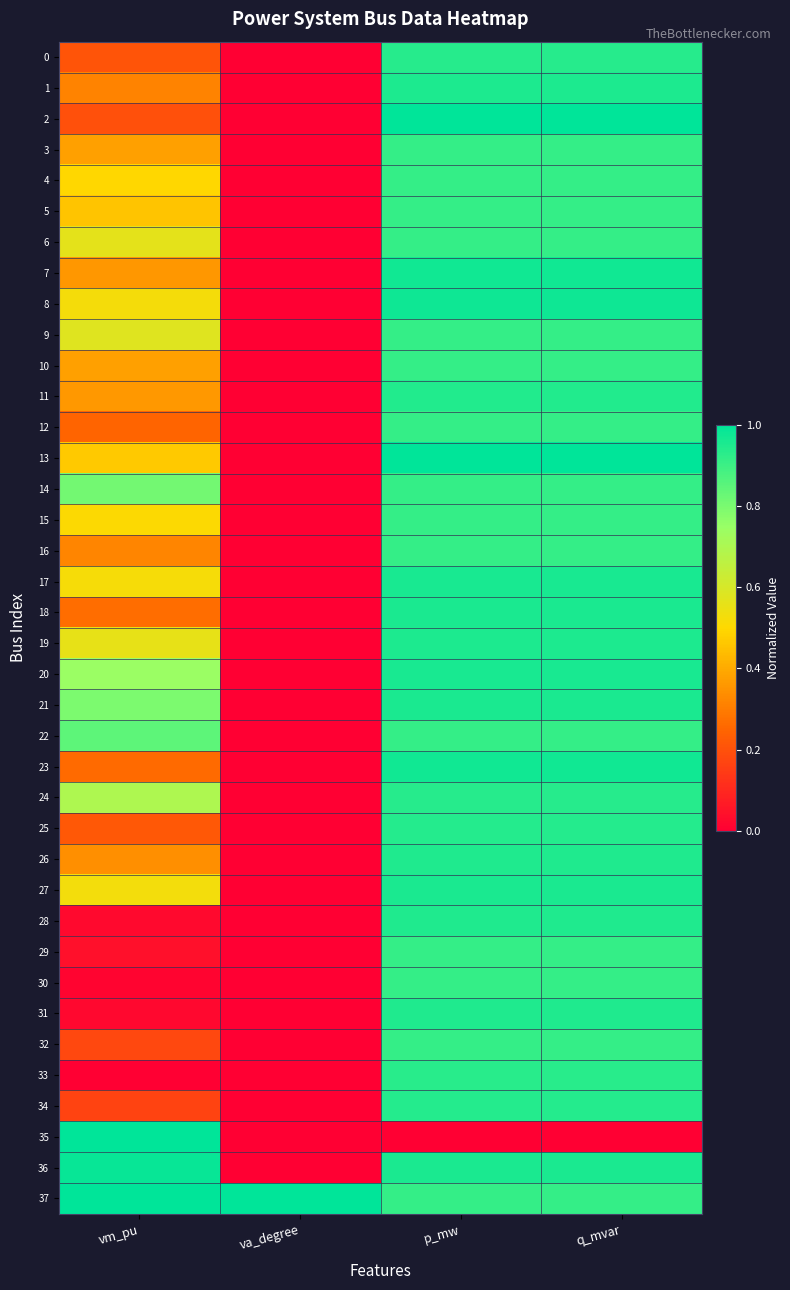

Which series changed the most between p_mw and q_mvar?

3